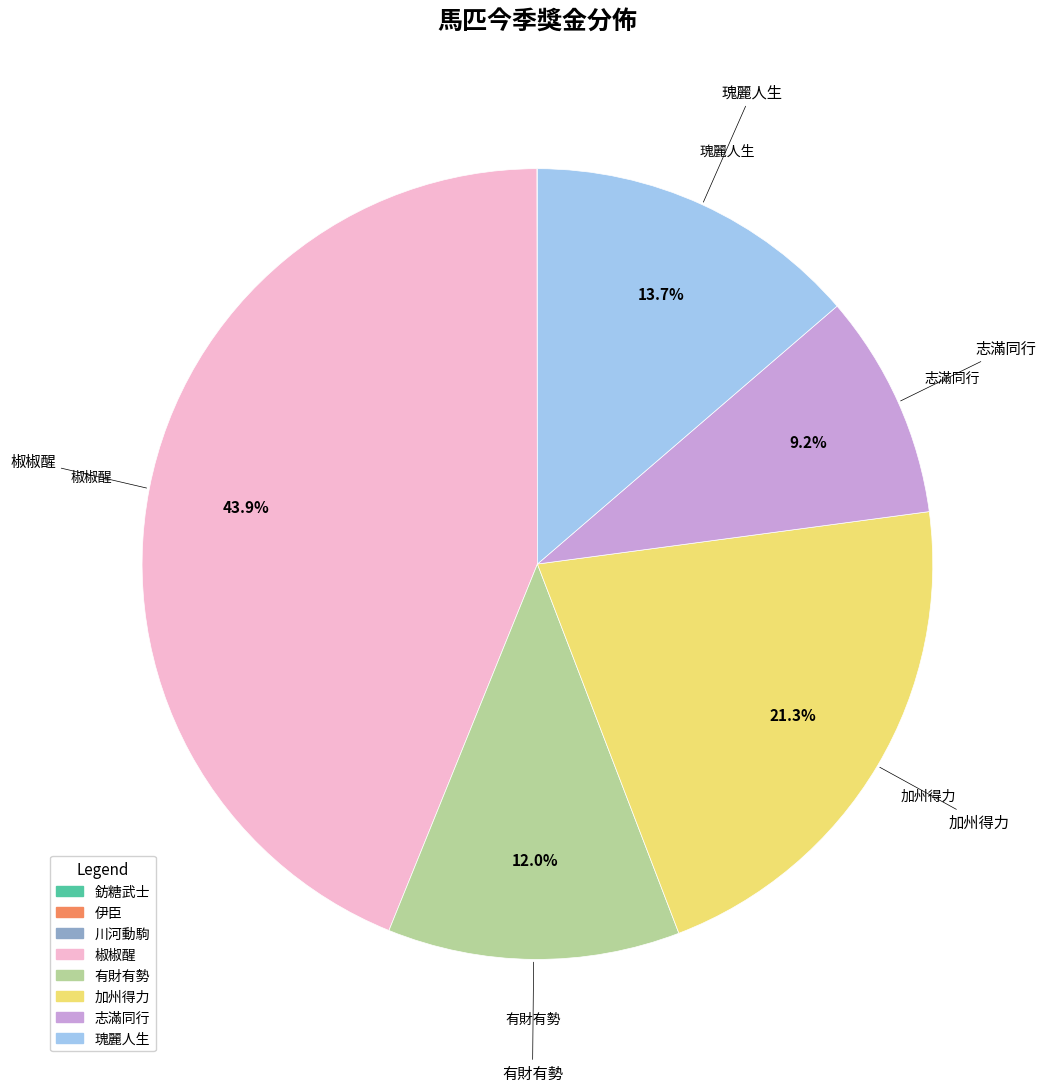

Is there a majority slice in this chart?

No